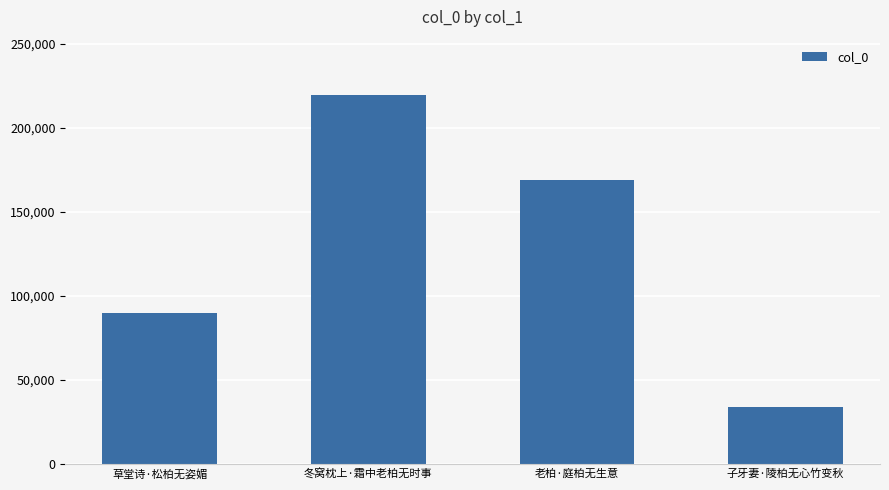

At which label does the data first exceed 169003?

冬窝枕上·霜中老柏无时事